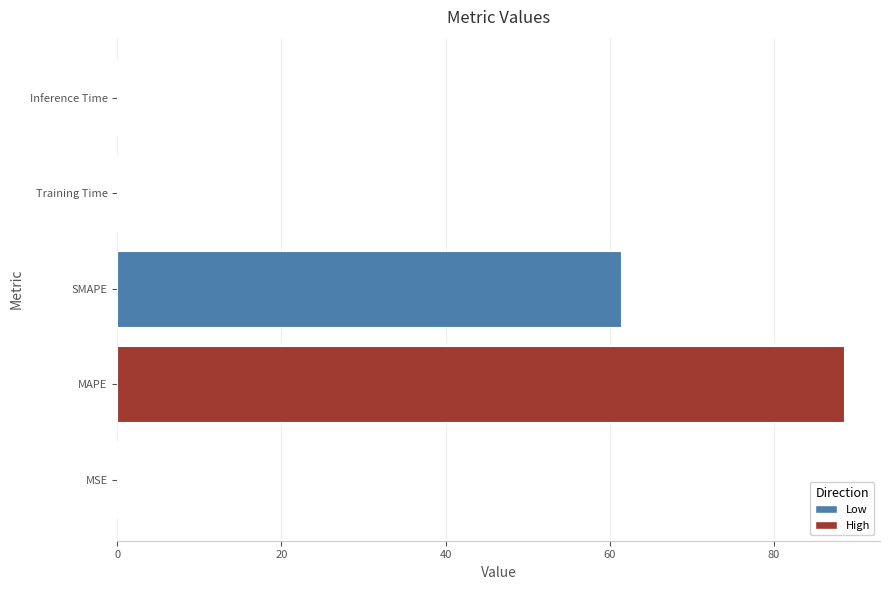

Is it true that the value at SMAPE is 80.9?

False